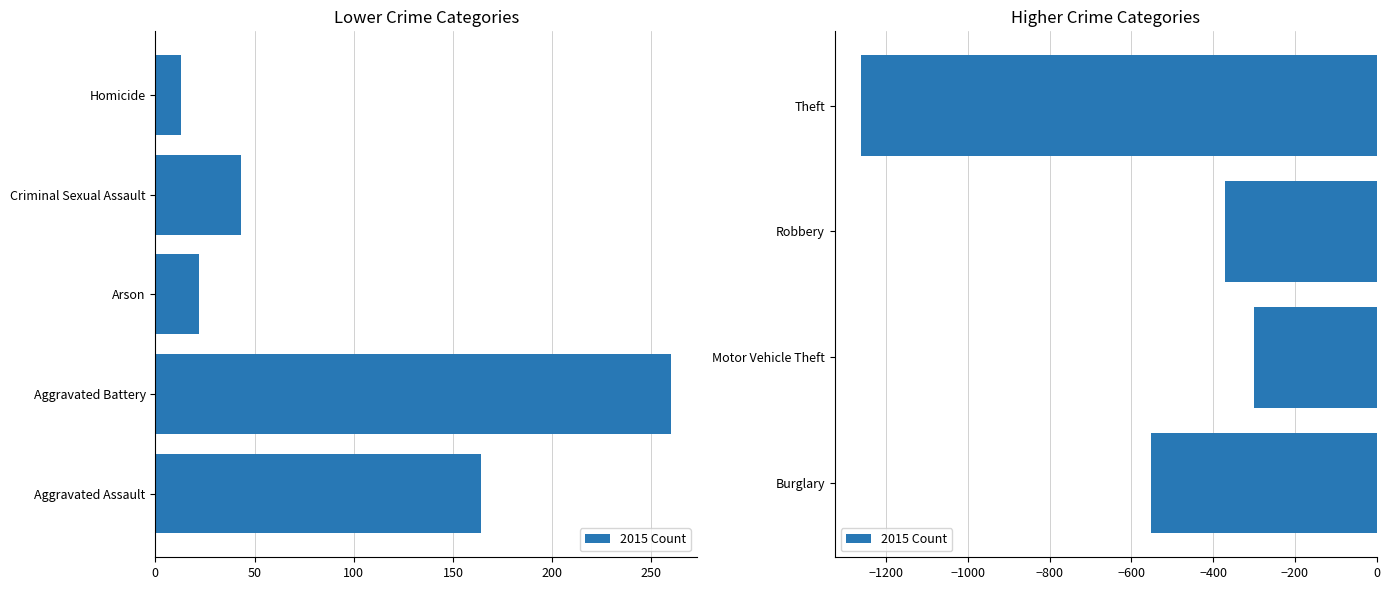

True or false: the data shows -552 at Burglary.

True